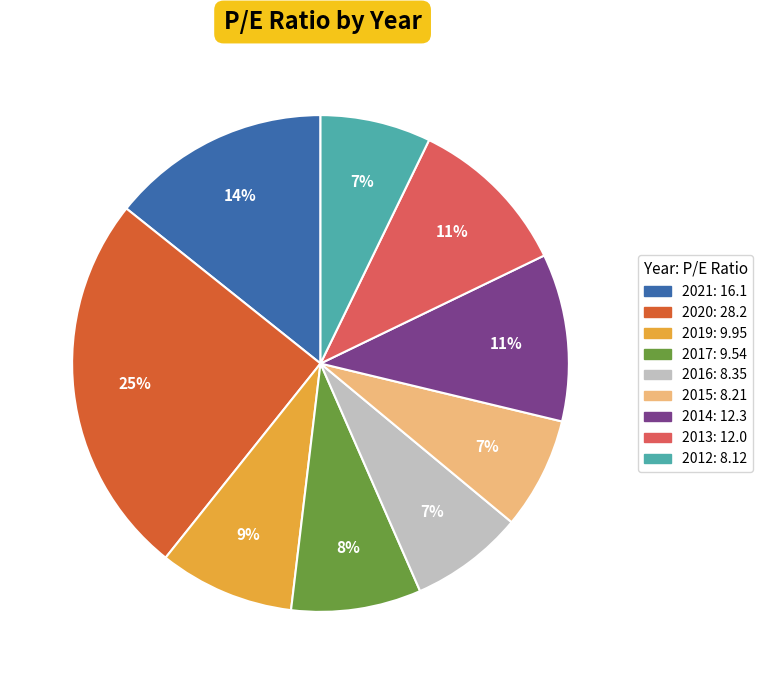

Which slice is the largest?

2020